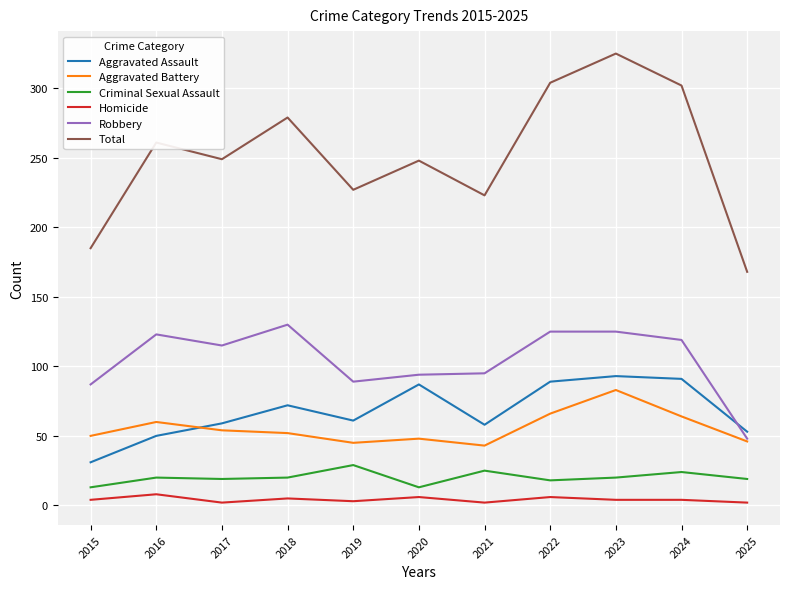

What is the approximate value of Aggravated Assault at 2021?

58